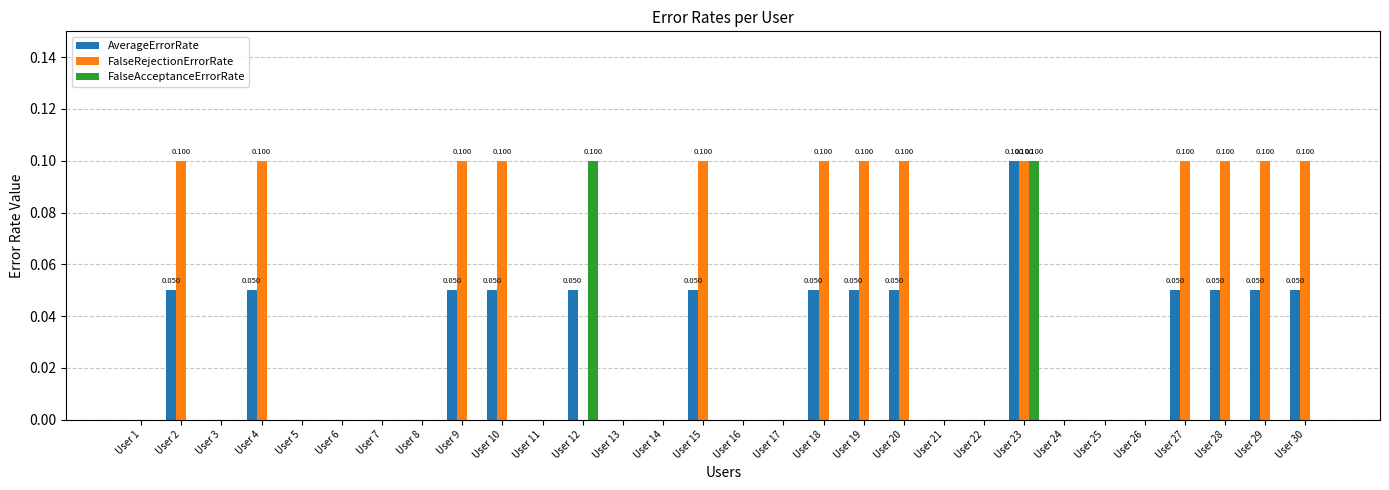

Which series has the largest total across all categories?

FalseRejectionErrorRate